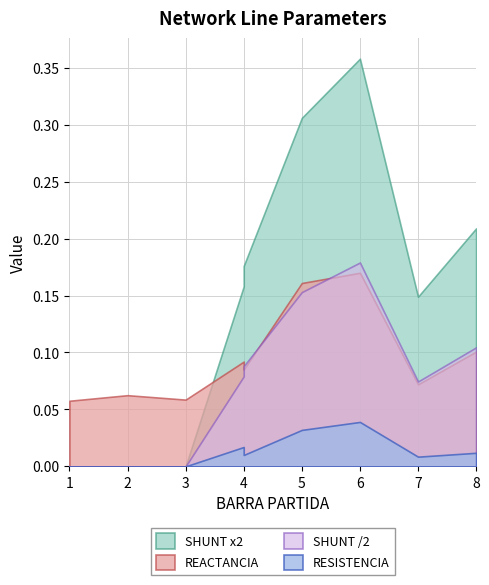

What is the spread (max minus min) of values at 2?

0.1